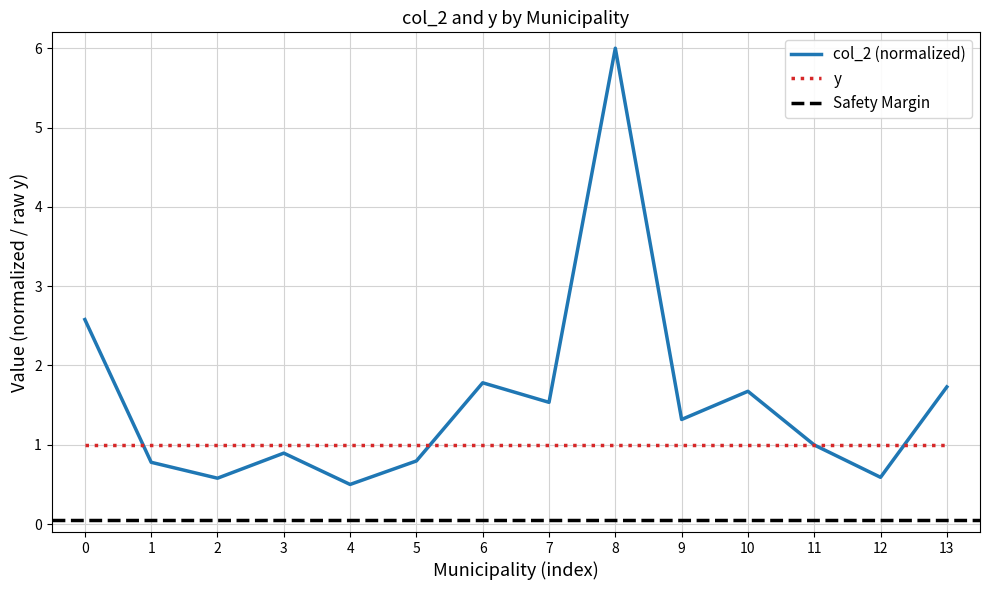

Is it true that y equals 1.0 at 6?

True